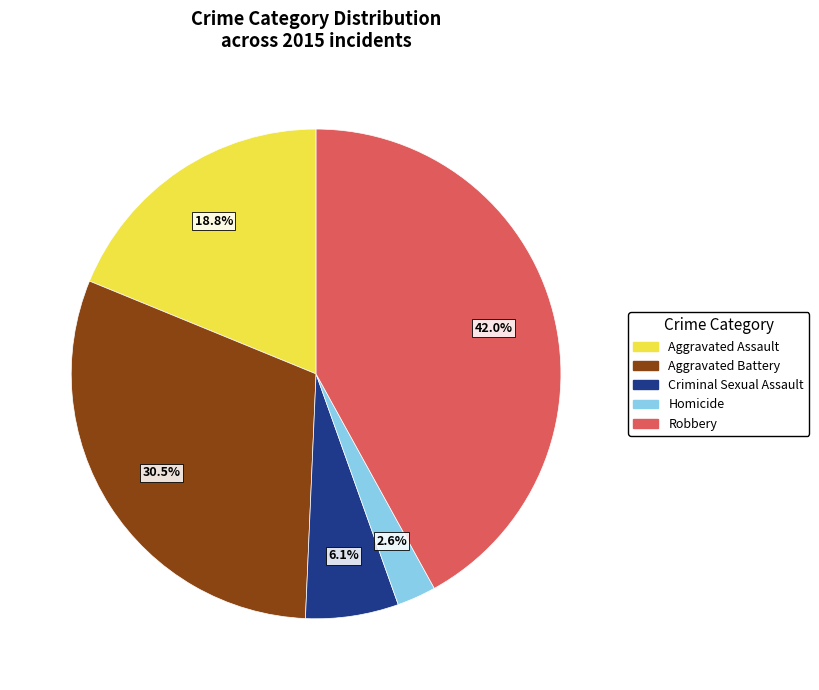

How many slices are in this pie chart?

5